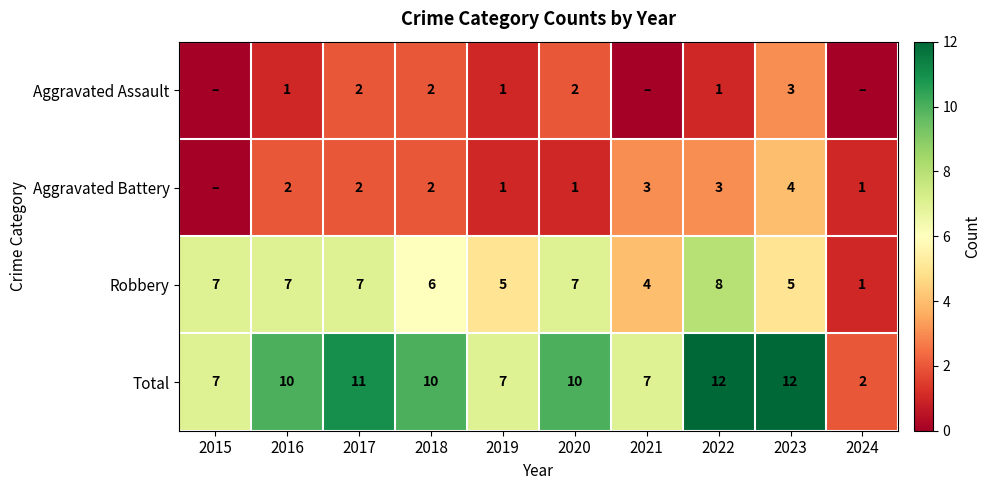

Count the Robbery values in the range 5 to 7.

7